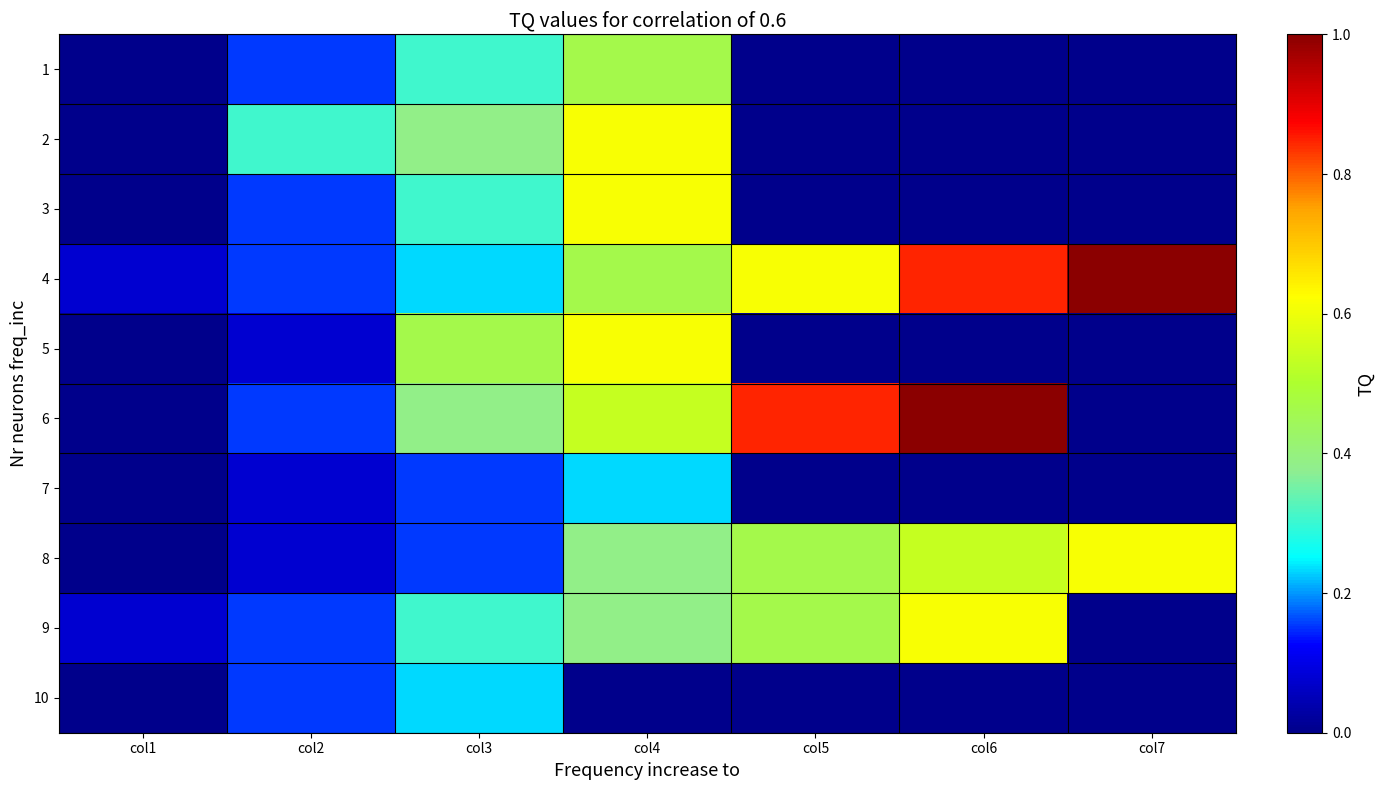

Reading left to right, what are all the values shown in this chart?

1: col1=0.0	col2=0.2	col3=0.3	col4=0.5	col5=0.0	col6=0.0	col7=0.0
2: col1=0.0	col2=0.3	col3=0.4	col4=0.6	col5=0.0	col6=0.0	col7=0.0
3: col1=0.0	col2=0.2	col3=0.3	col4=0.6	col5=0.0	col6=0.0	col7=0.0
4: col1=0.1	col2=0.2	col3=0.2	col4=0.5	col5=0.6	col6=0.8	col7=1.0
5: col1=0.0	col2=0.1	col3=0.5	col4=0.6	col5=0.0	col6=0.0	col7=0.0
6: col1=0.0	col2=0.2	col3=0.4	col4=0.5	col5=0.8	col6=1.0	col7=0.0
7: col1=0.0	col2=0.1	col3=0.2	col4=0.2	col5=0.0	col6=0.0	col7=0.0
8: col1=0.0	col2=0.1	col3=0.2	col4=0.4	col5=0.5	col6=0.5	col7=0.6
9: col1=0.1	col2=0.2	col3=0.3	col4=0.4	col5=0.5	col6=0.6	col7=0.0
10: col1=0.0	col2=0.2	col3=0.2	col4=0.0	col5=0.0	col6=0.0	col7=0.0